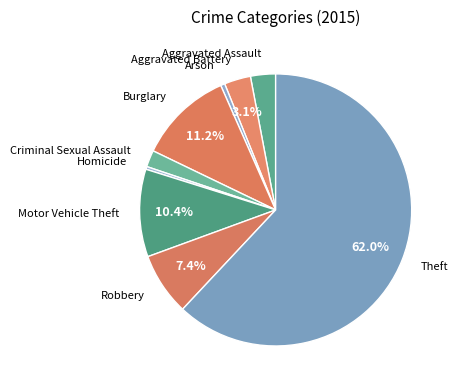

Is there any slice that represents more than half of the pie?

Yes